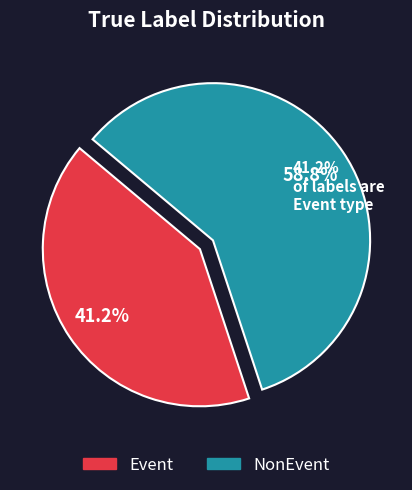

Which slice is the largest?

NonEvent